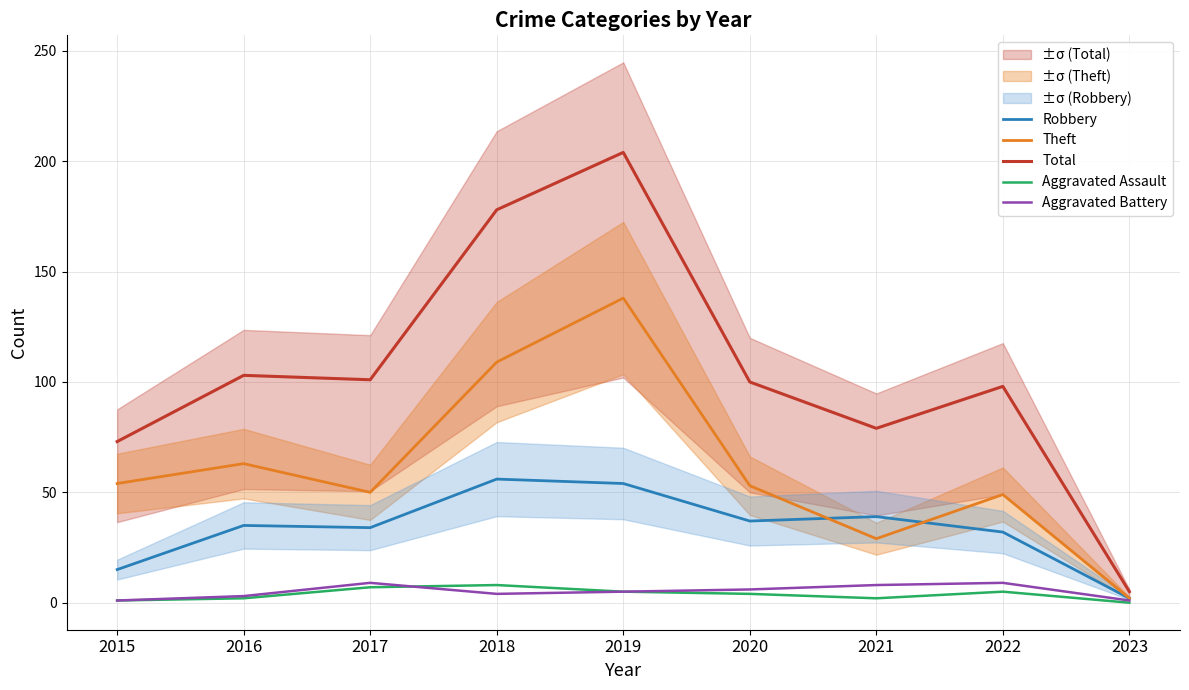

Which series has the largest total across all categories?

Total